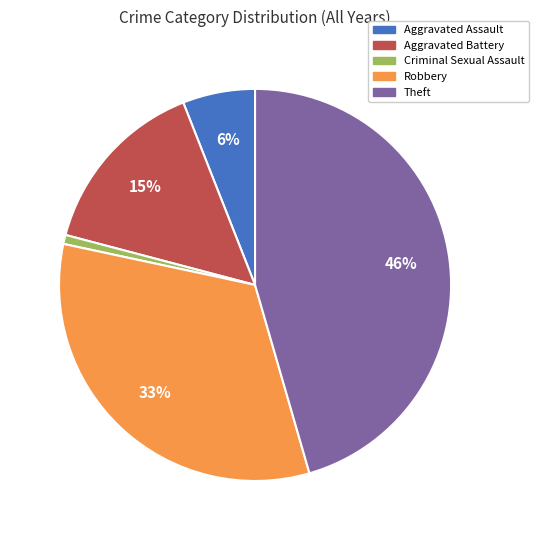

The Theft slice represents 38% of the pie. True or false?

False